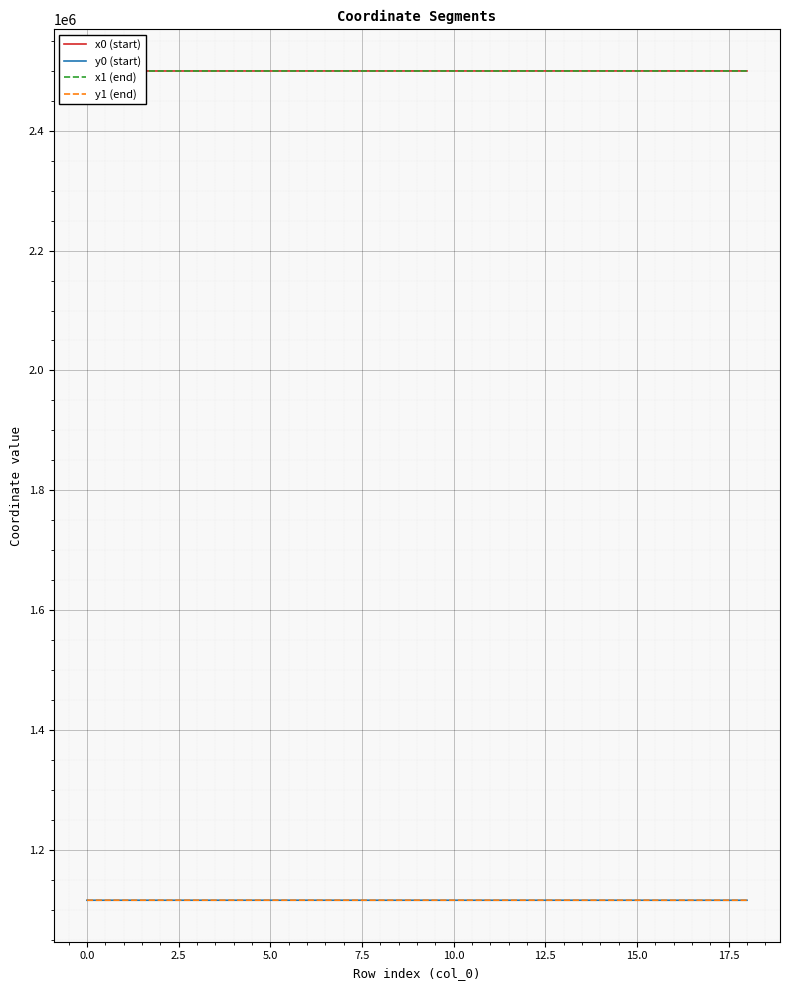

True or false: y1 (end) and x0 (start) cross at least once.

False